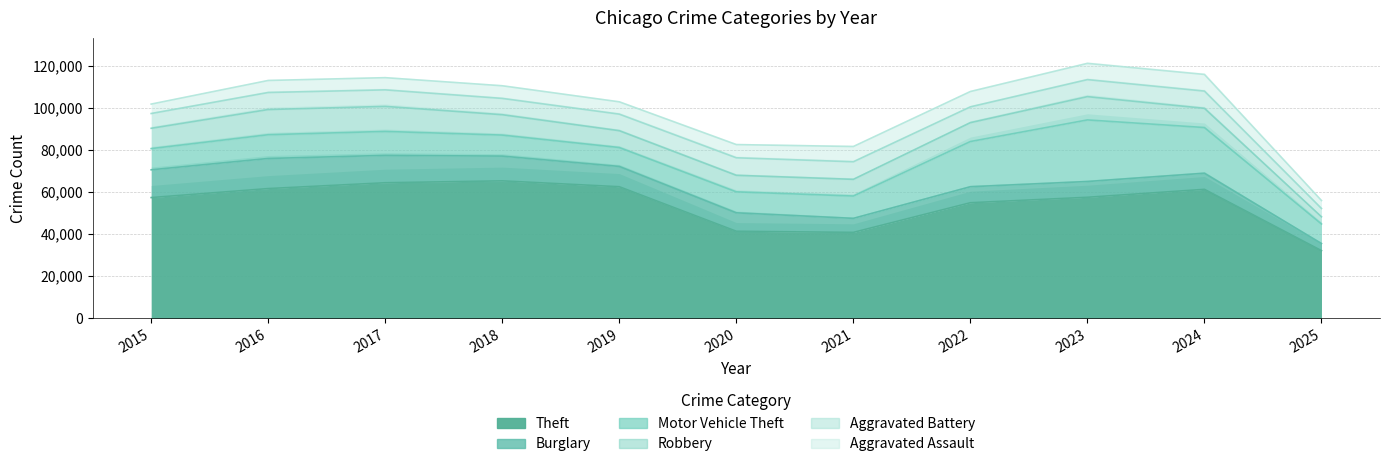

How many interior local valleys does the Theft series have?

1